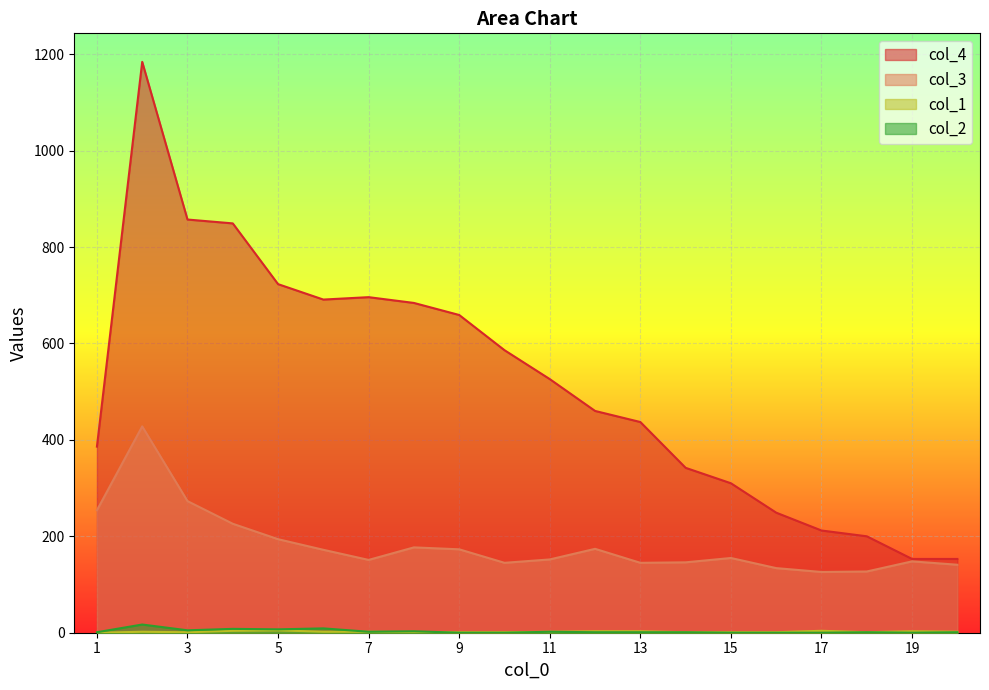

Which category has the highest value across all series?

2